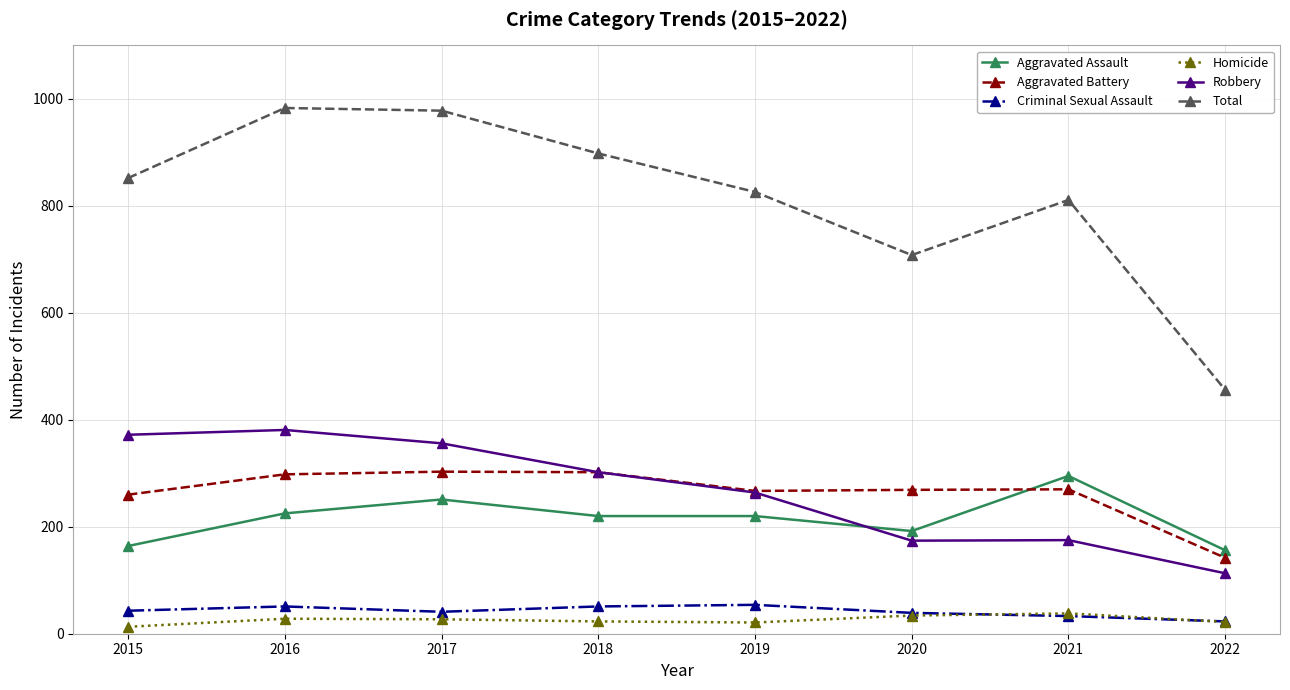

What is the sum of the Homicide values at 2019 and 2017?

48